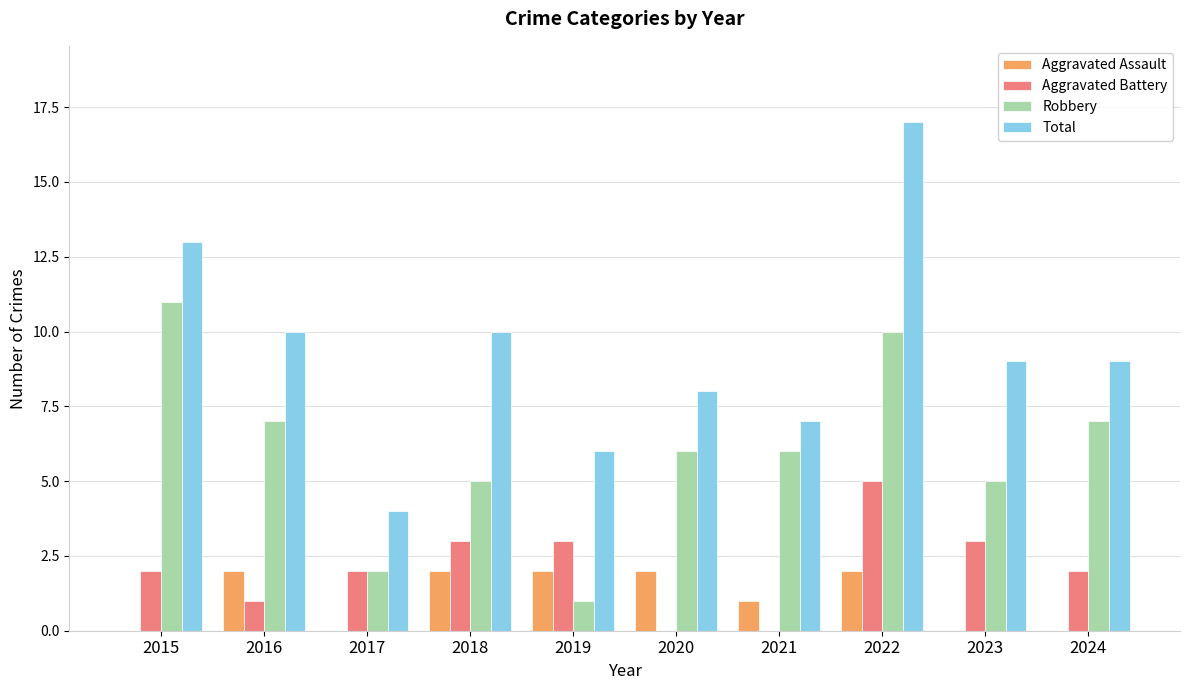

What is the average value of the Total series?

9